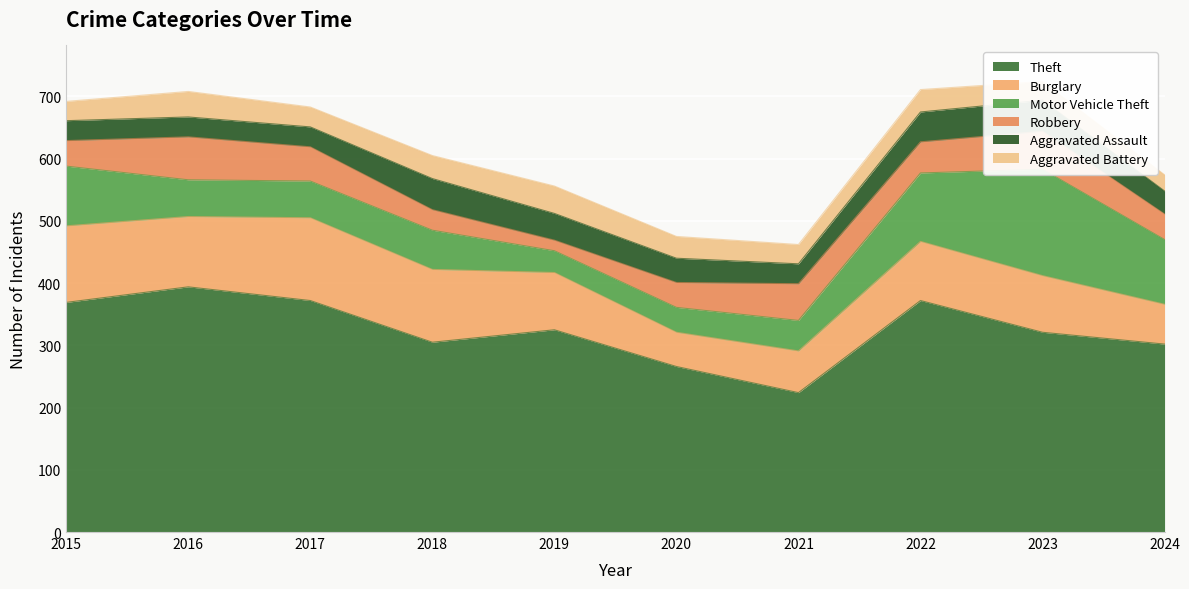

Which series changed the most between 2015 and 2016?

Motor Vehicle Theft